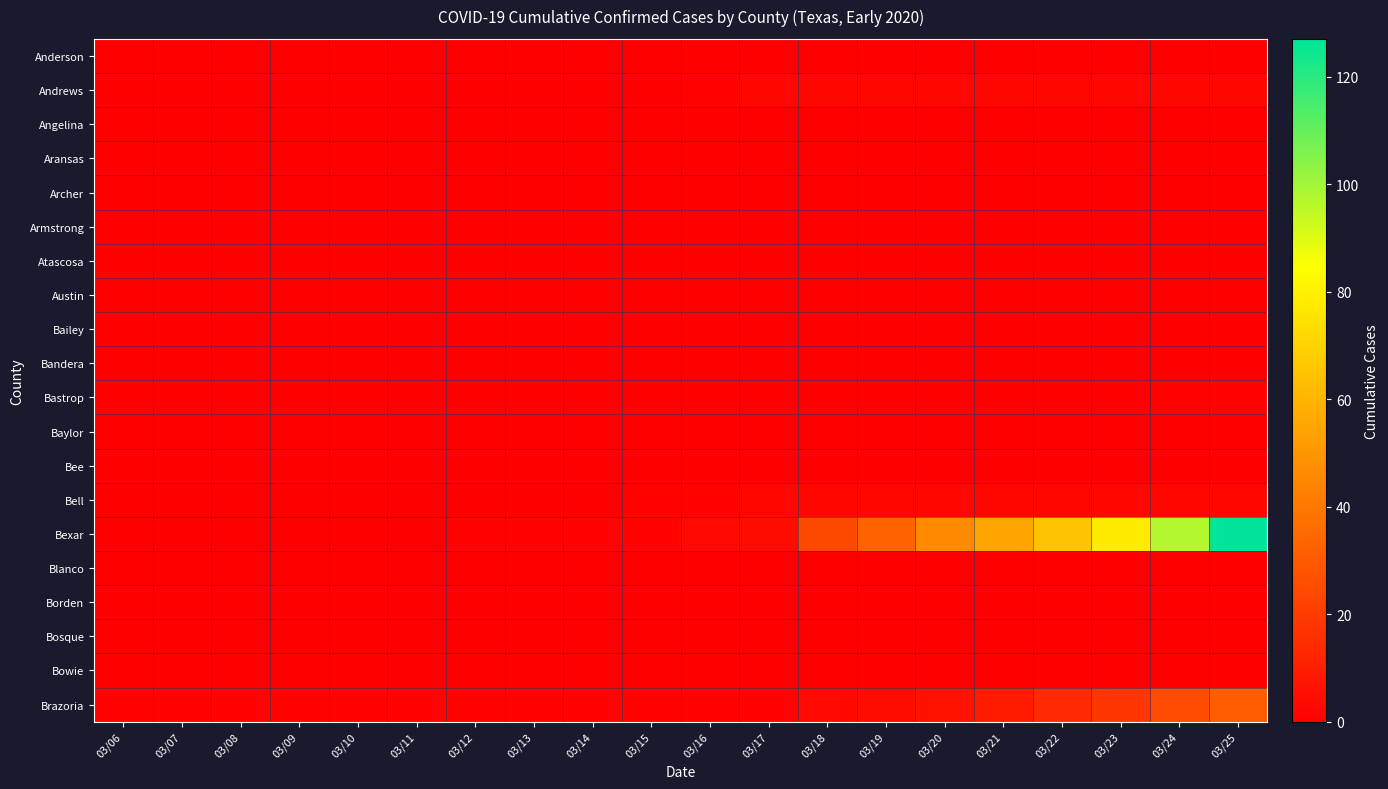

At which category does the chart reach its peak across all series?

03/25